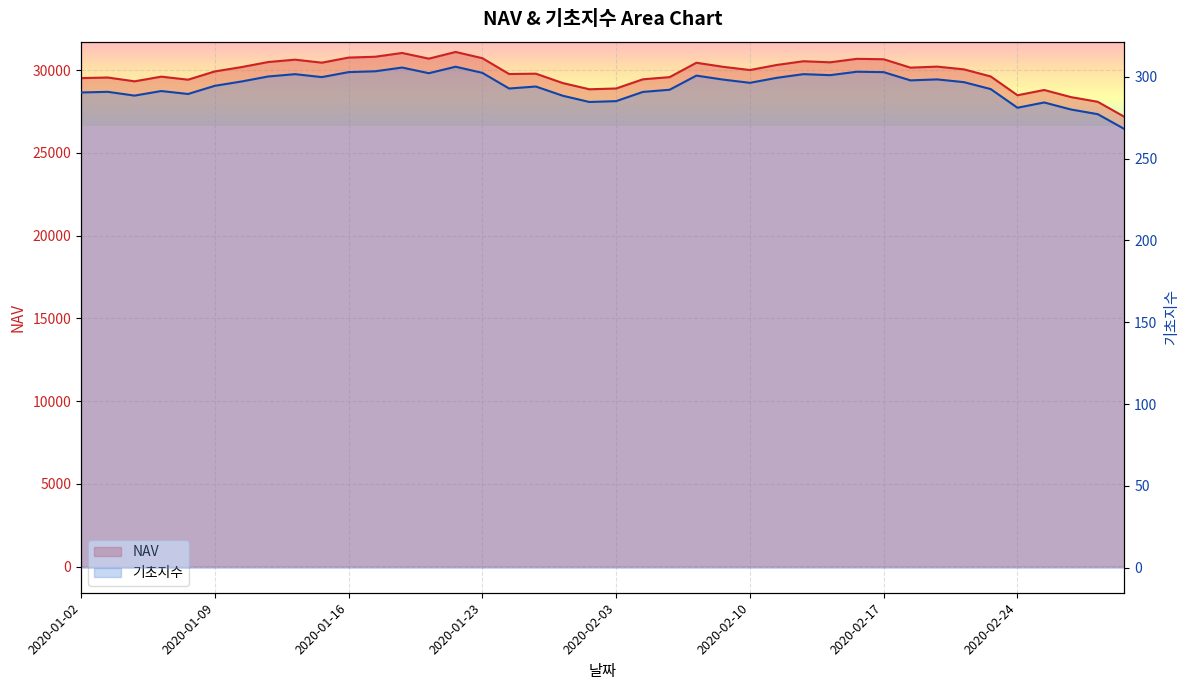

The NAV series shows 30216.0 at 2020-02-19. True or false?

True